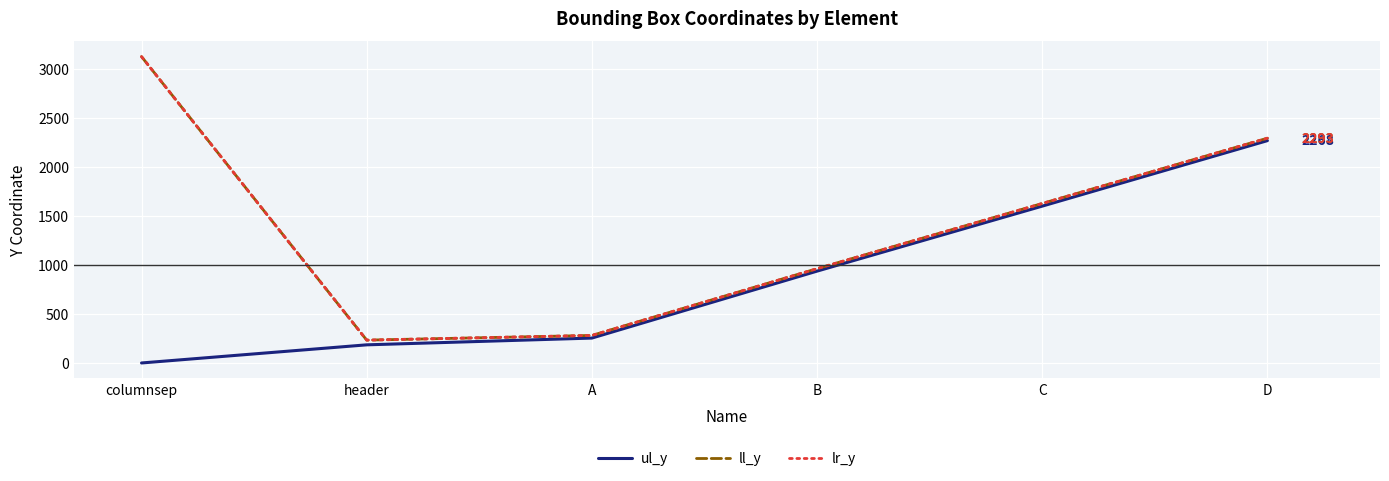

Does the chart display data point markers on the line(s)?

No